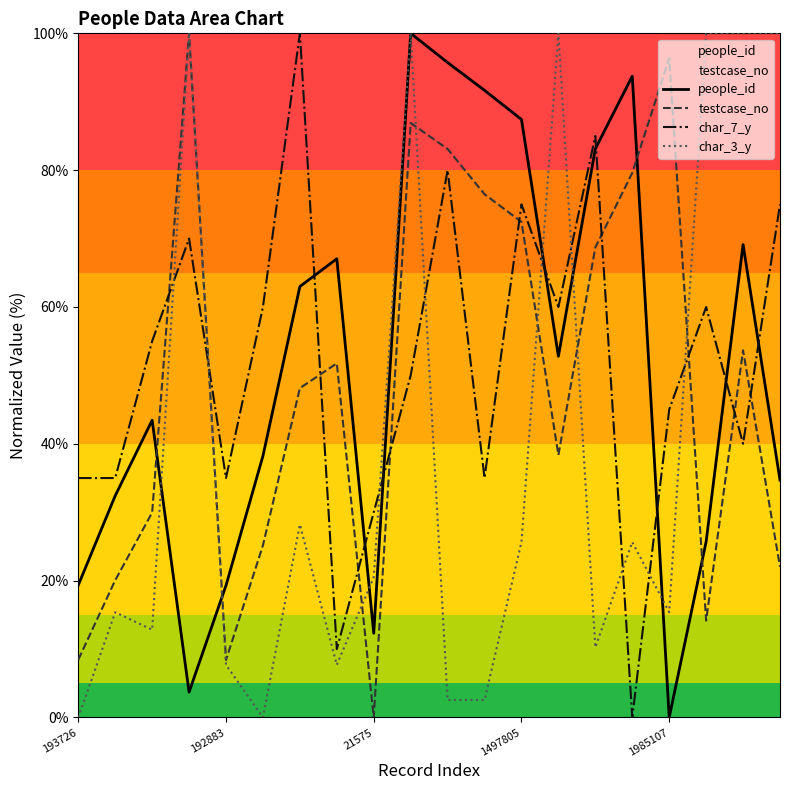

How many interior local valleys does the testcase_no series have?

4